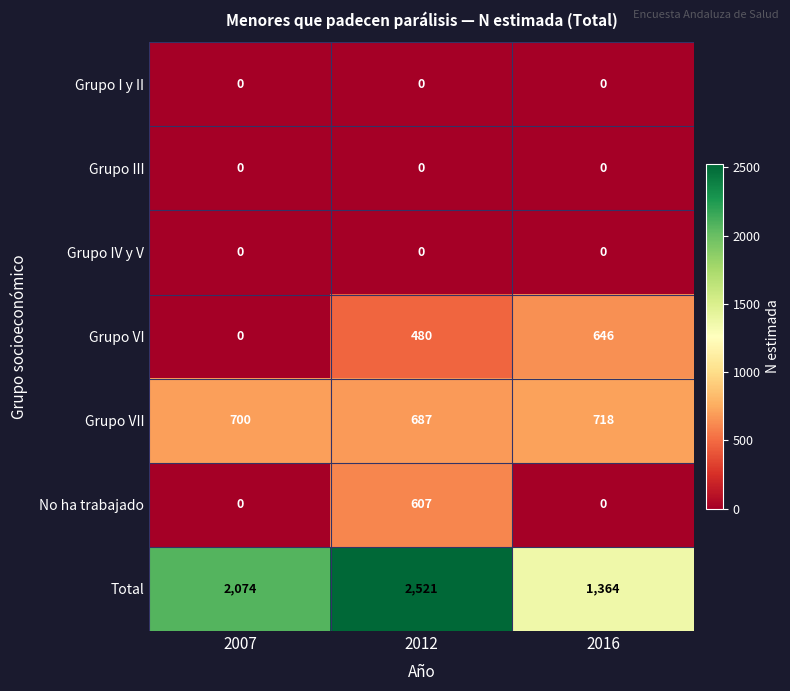

What is the sum of the Grupo VII values at 2016 and 2012?

1405